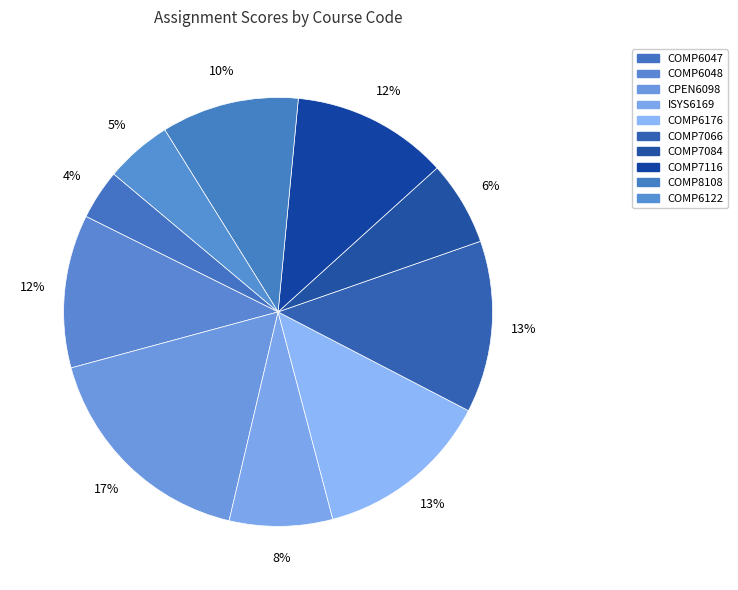

Does COMP6176 account for over 50% of the chart?

No